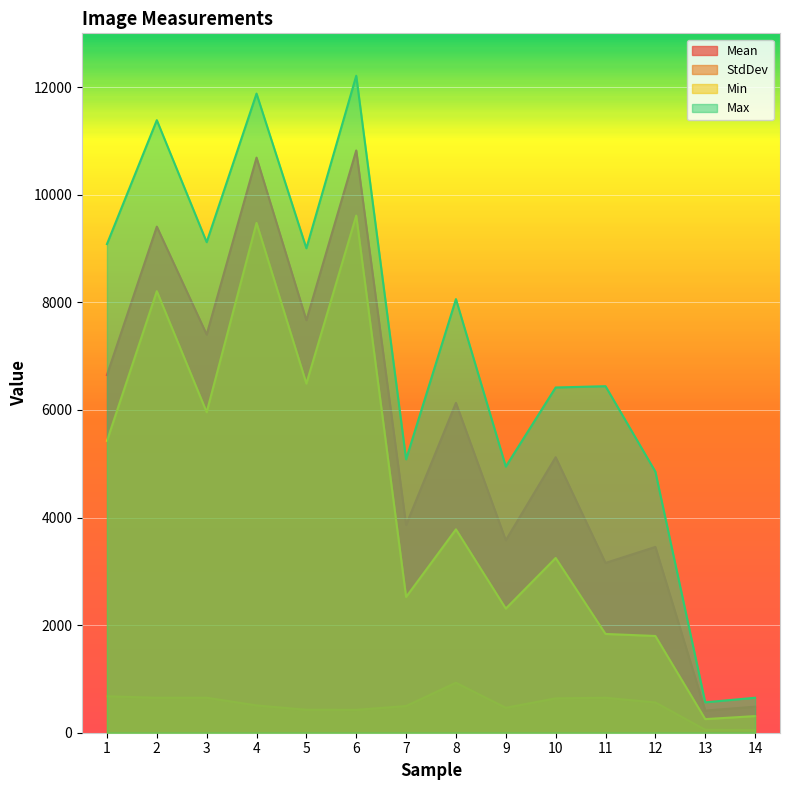

Is it true that Min equals 9476.0 at 4?

True